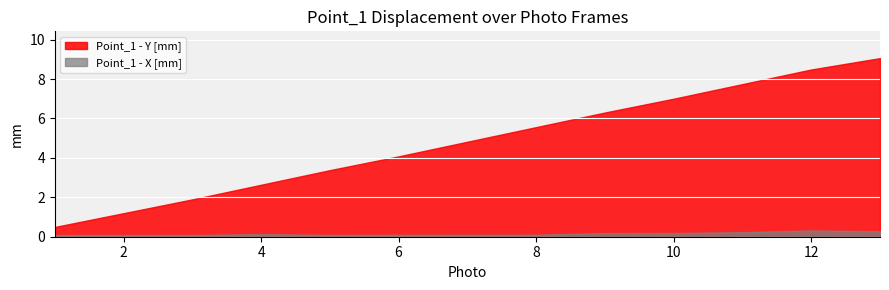

How many interior local valleys does the Point_1 - X [mm] series have?

1